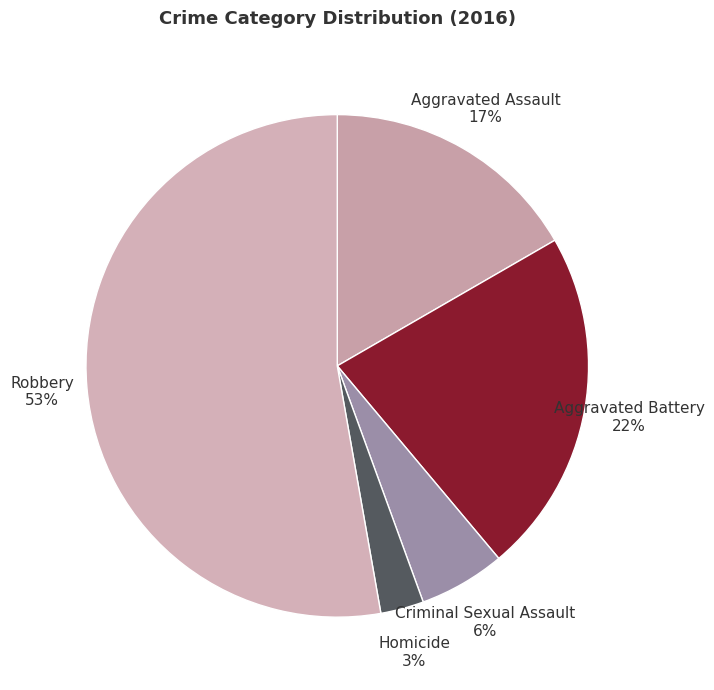

Between Aggravated Battery 22% and Aggravated Assault 17%, which is larger?

Aggravated Battery 22%